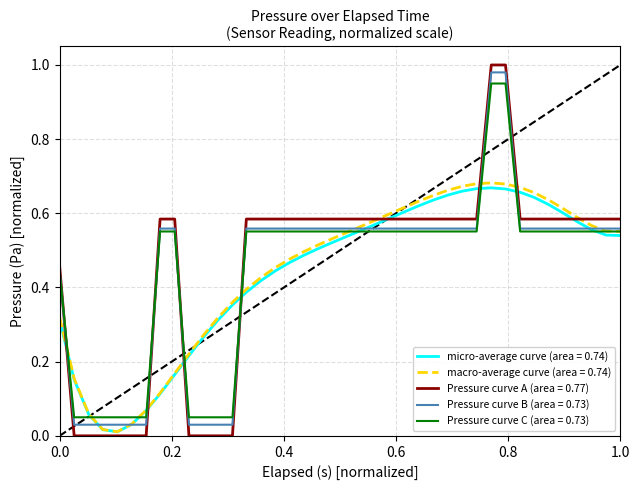

Which series has the largest range (max minus min)?

Pressure curve A (area = 0.77)